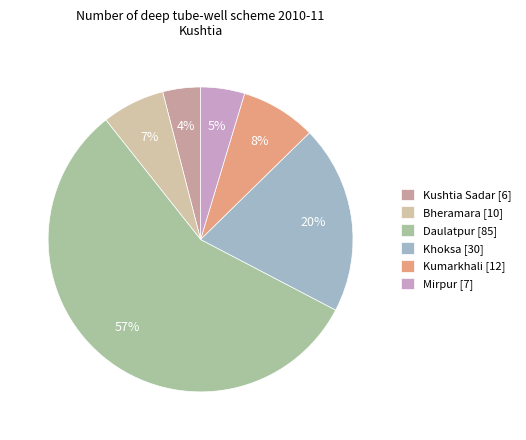

How many slices are in this pie chart?

6